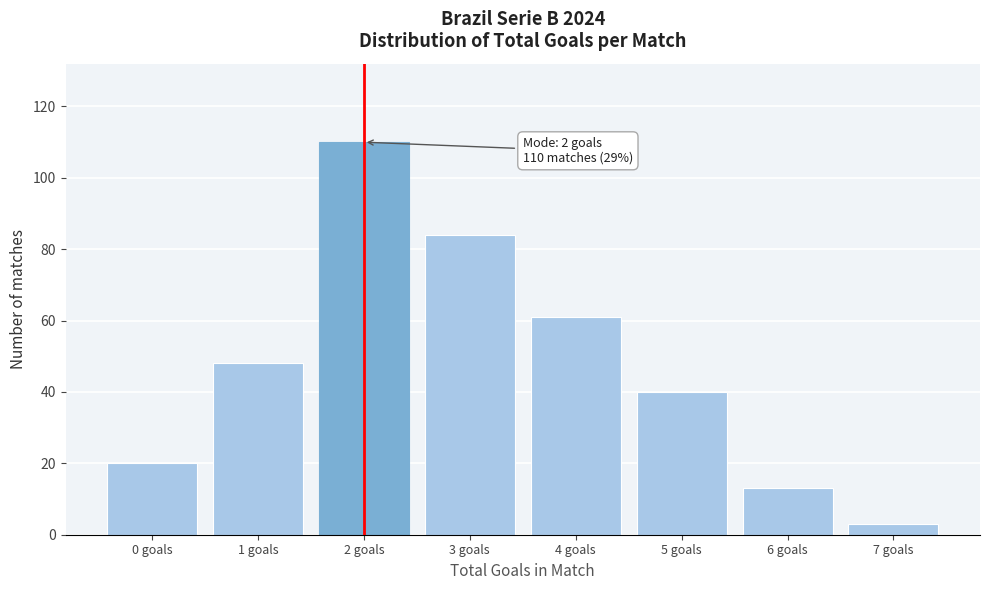

Reading right to left, list all the values displayed in this chart.

3	13	40	61	84	110	48	20